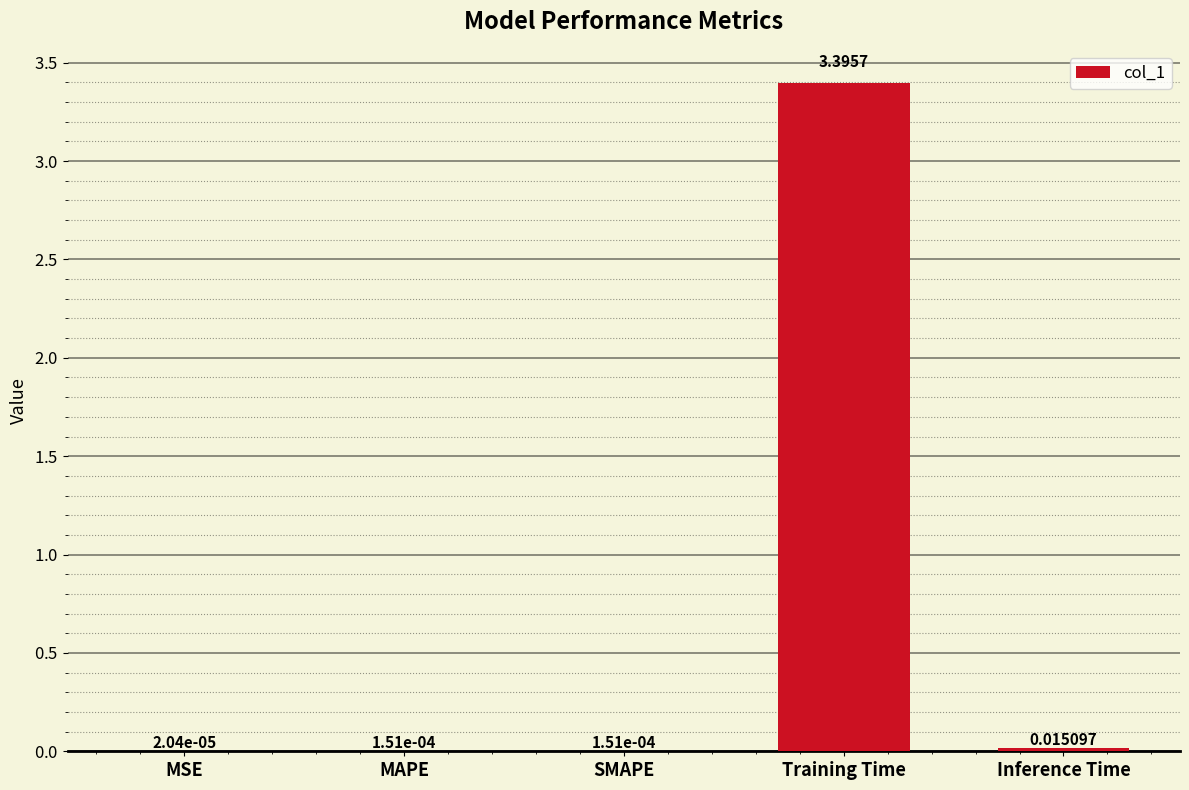

What is the sum of all values?

3.4